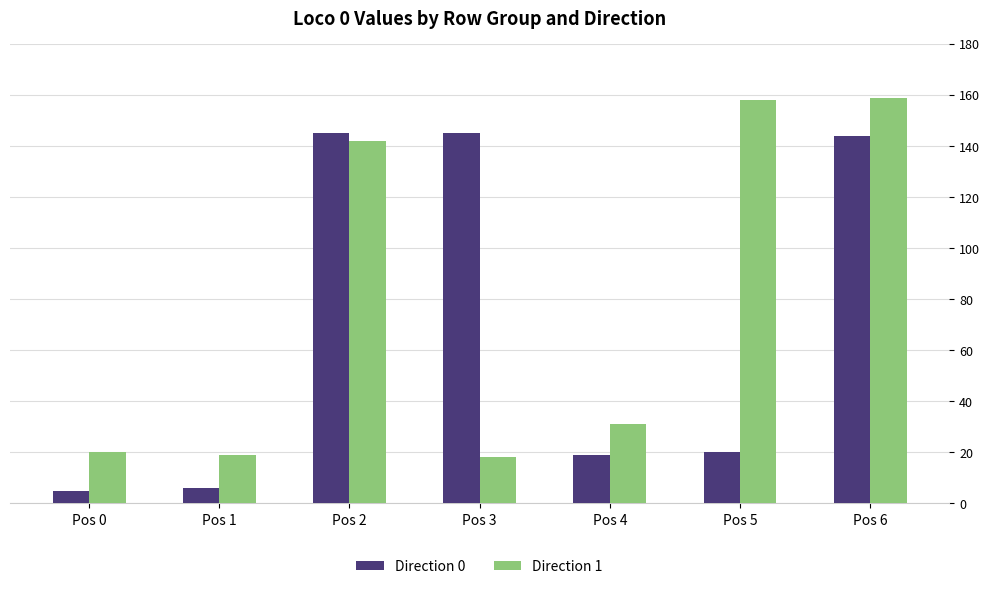

Rank the series by their average value, from lowest to highest.

Direction 0, Direction 1